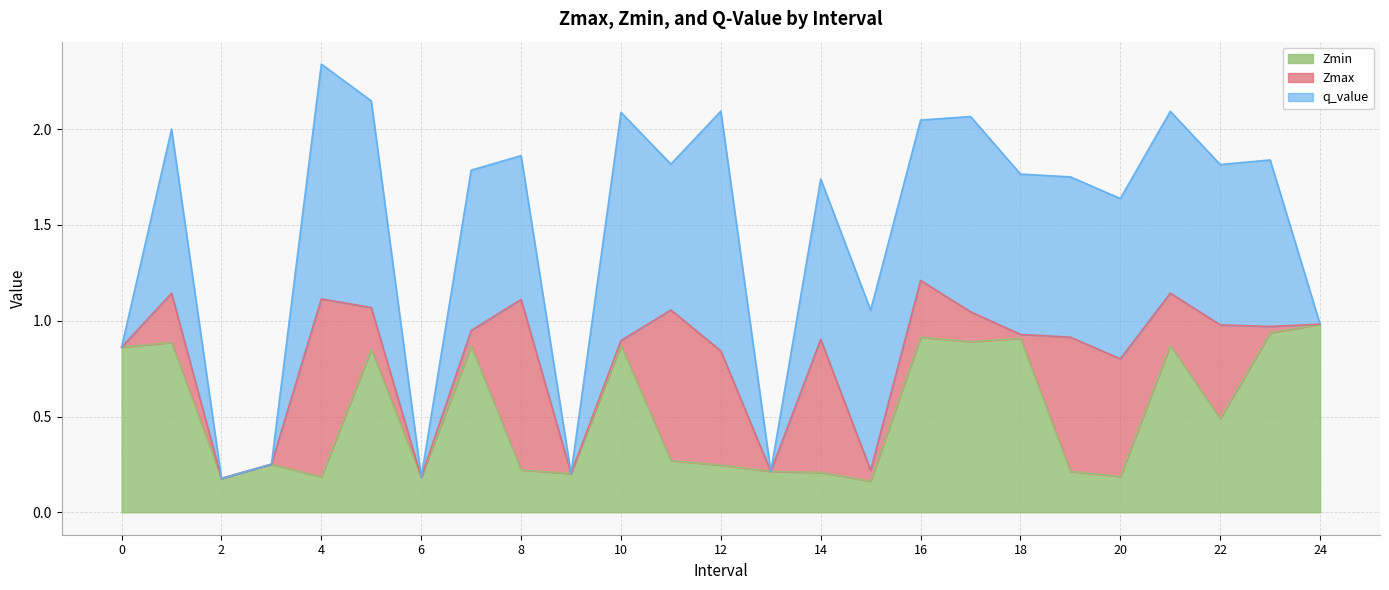

How many data points does each series have?

25